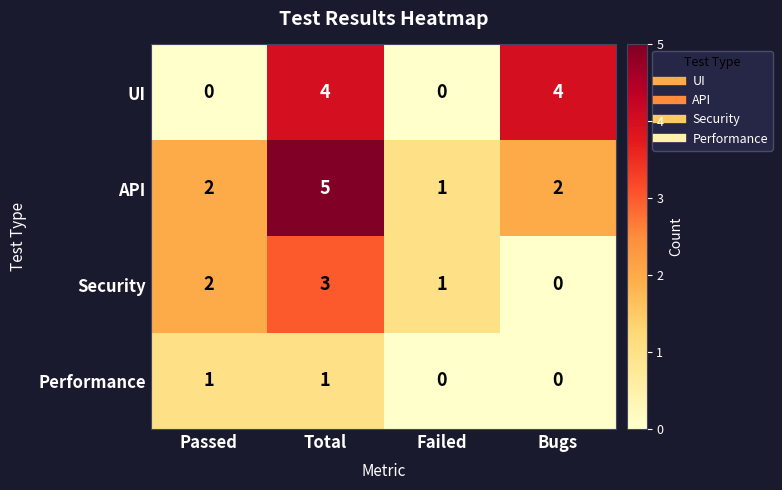

Is it true that Performance equals 0 at Bugs?

True